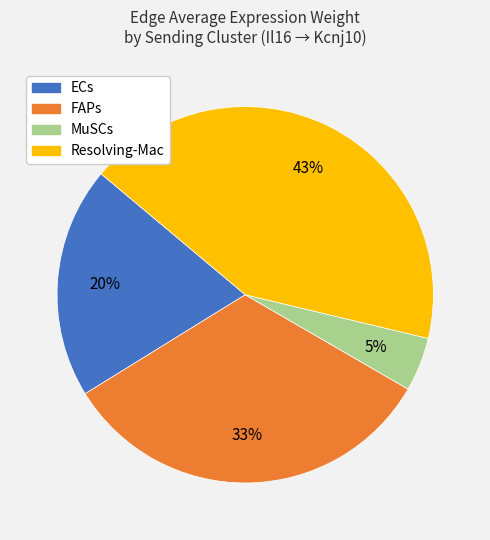

Does ECs represent more than half of the total?

No